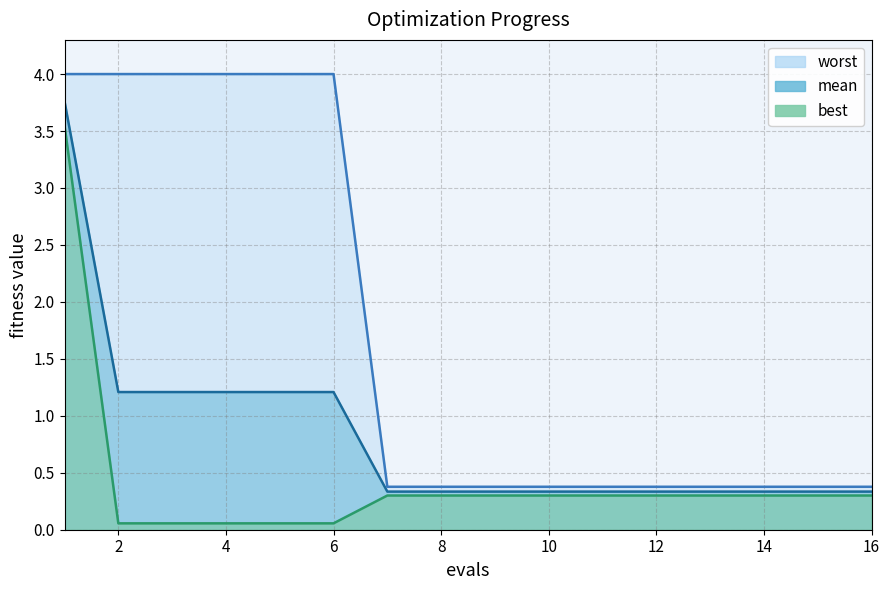

True or false: mean and worst intersect in this chart.

False